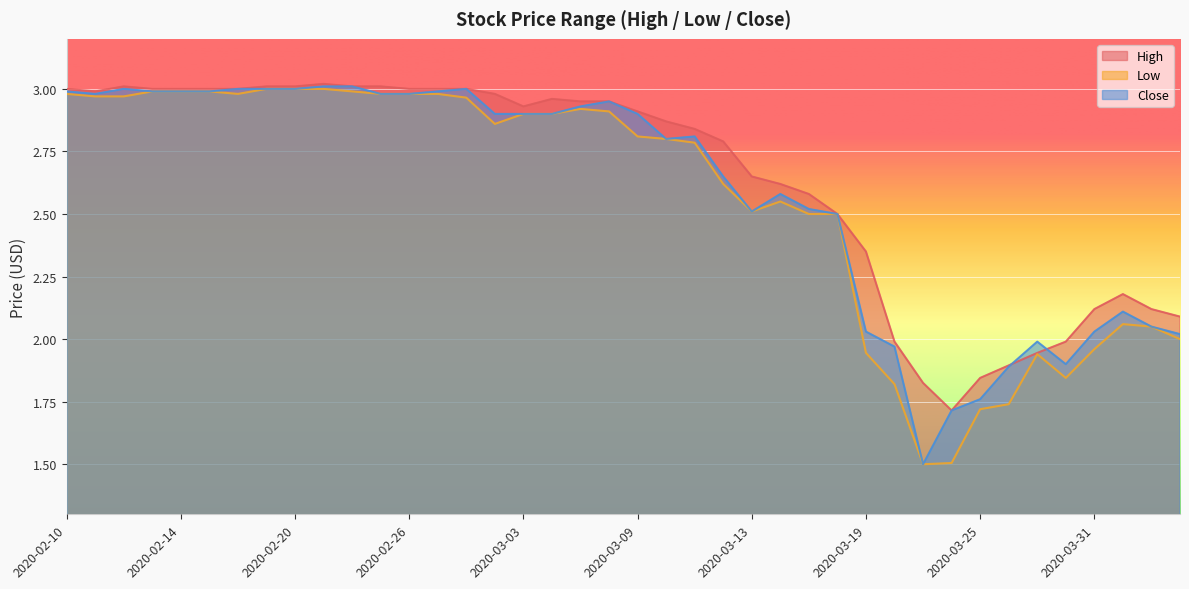

What is the difference between the maximum and minimum values in the Low series?

1.5